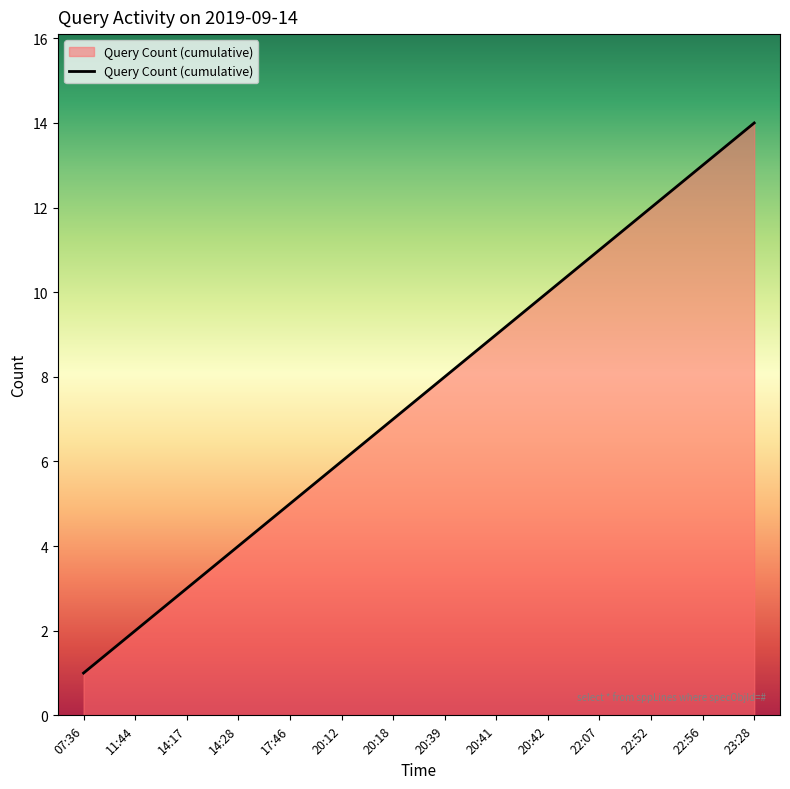

Where is the data nearest to the value 7?

20:18